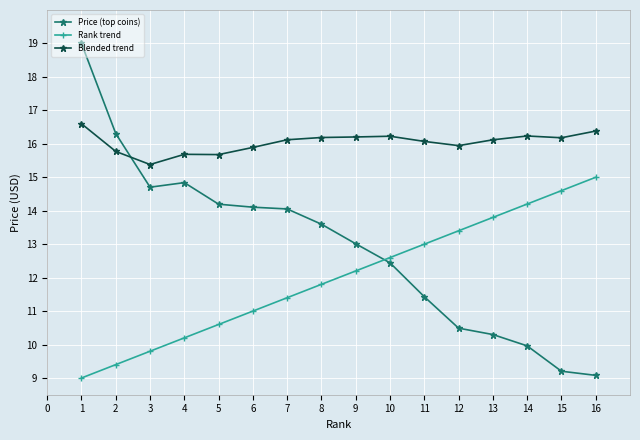

At which label does Rank trend first exceed 12?

9